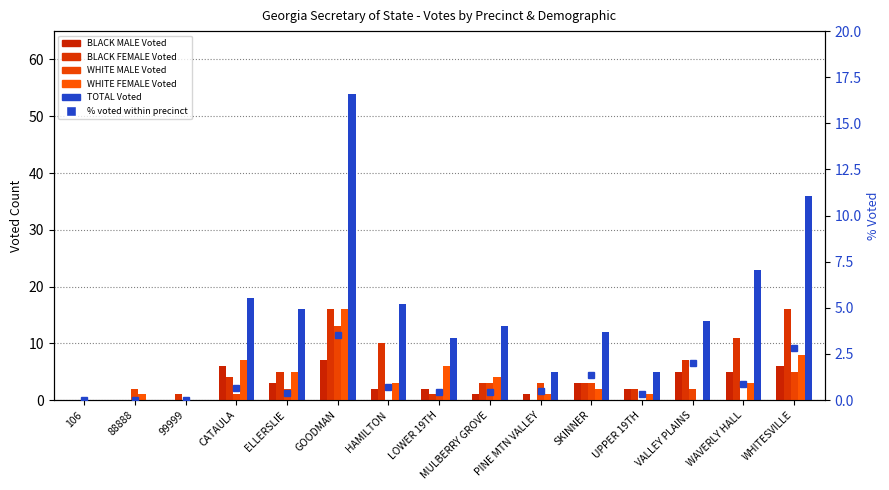

The TOTAL Voted series shows 18 at CATAULA. True or false?

True